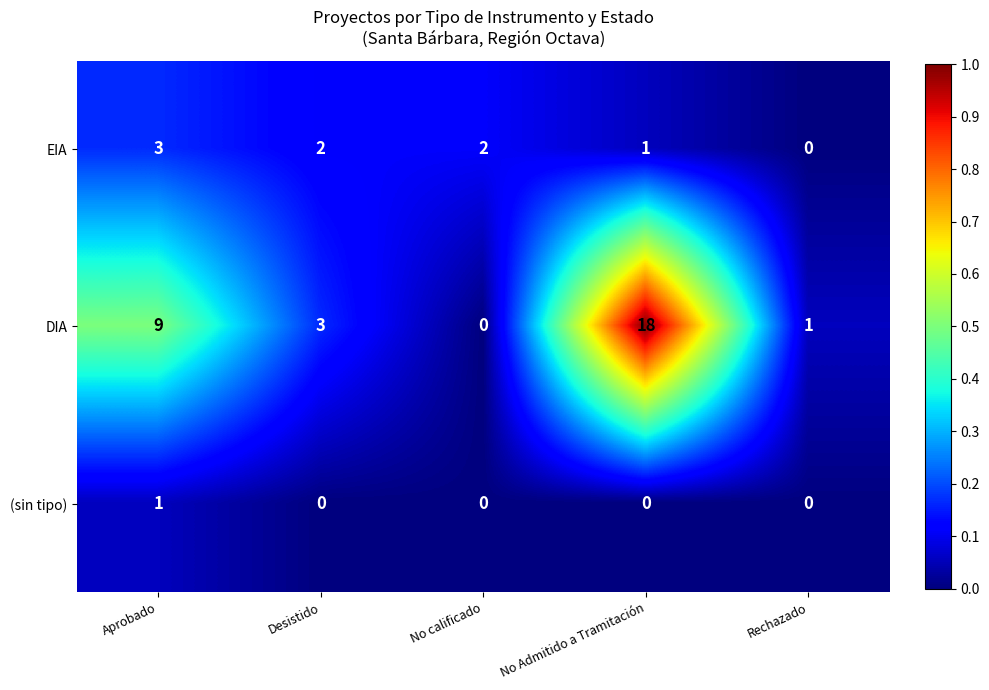

The (sin tipo) series shows 0 at No Admitido a Tramitación. True or false?

True